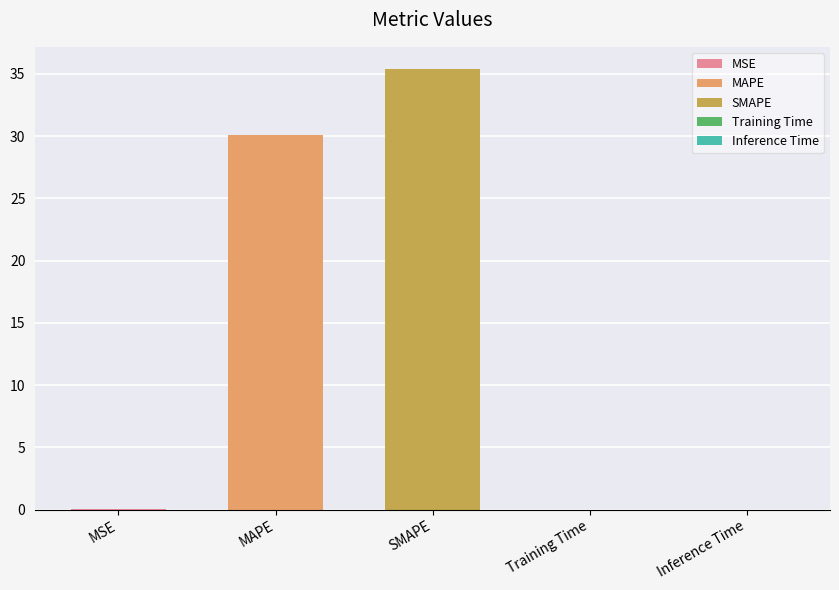

What is the average value?

13.1